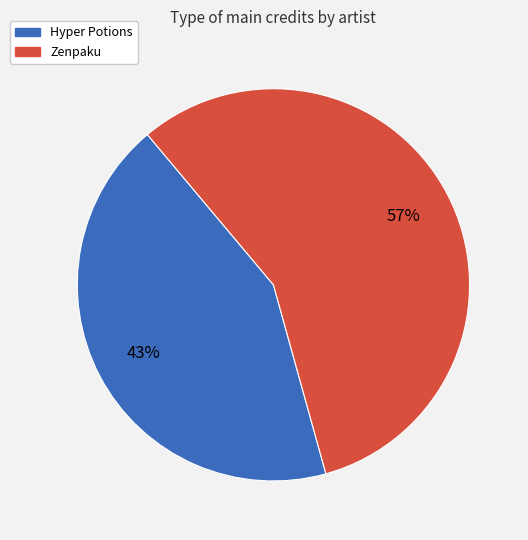

Which has a higher value, Zenpaku or Hyper Potions?

Zenpaku